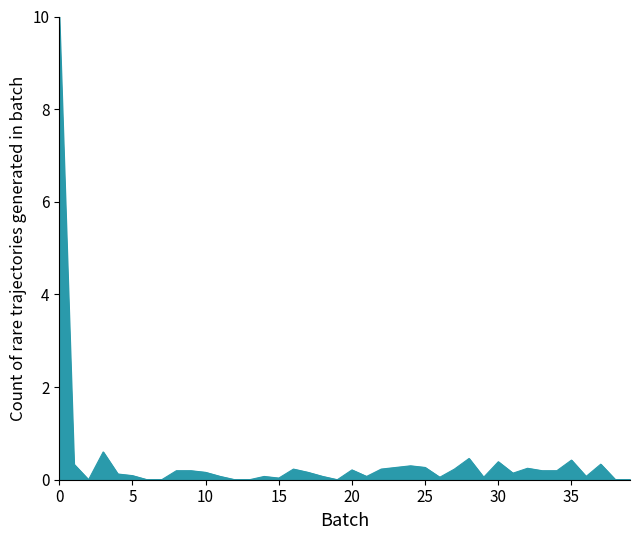

What is the maximum value shown in the chart?

10.0